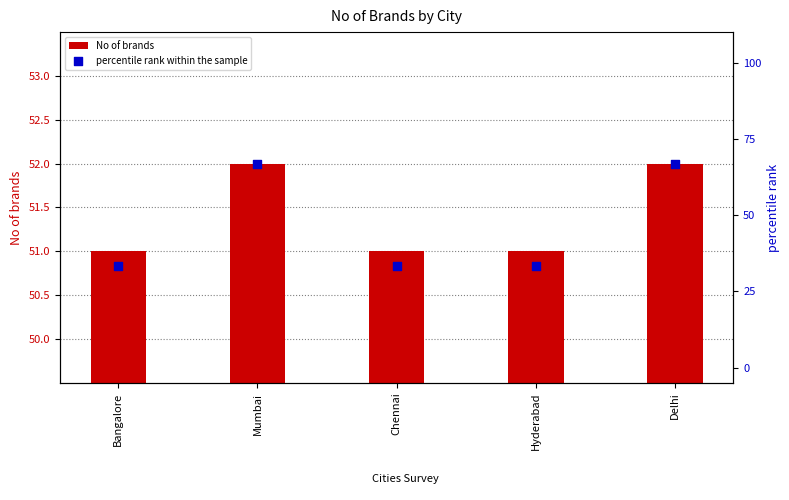

Which series reaches the minimum Y coordinate?

percentile rank within the sample